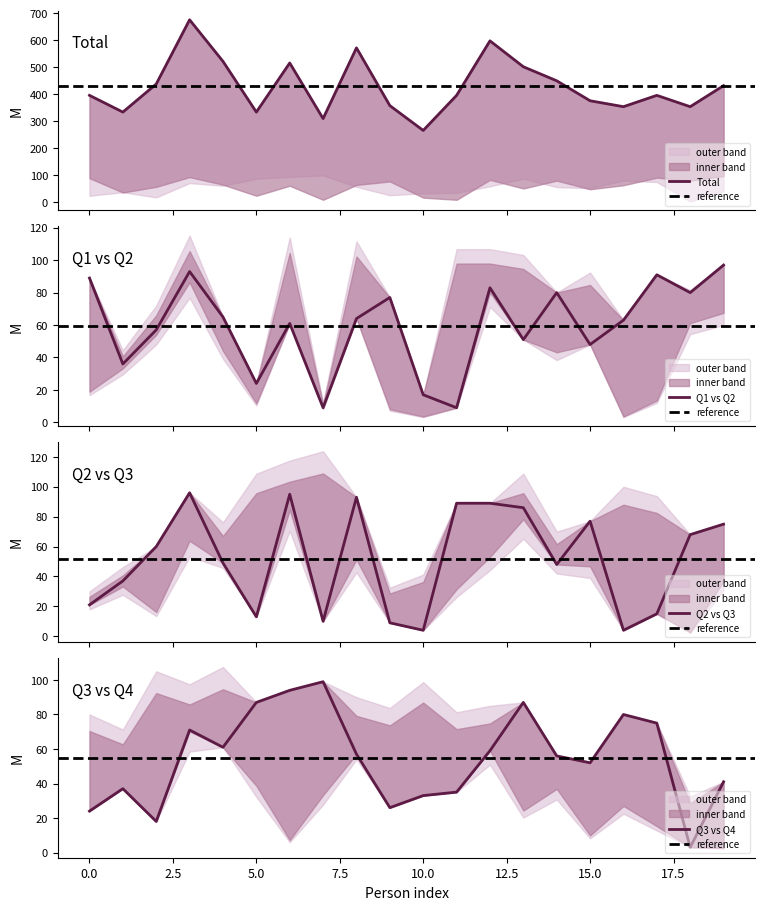

Reading left to right, extract all data points from this chart.

total: 0=396	1=334	2=438	3=676	4=522	5=334	6=516	7=310	8=572	9=358	10=266	11=396	12=598	13=502	14=450	15=376	16=354	17=396	18=354	19=432
Q1: 0=89	1=36	2=57	3=93	4=65	5=24	6=61	7=9	8=64	9=77	10=17	11=9	12=83	13=51	14=80	15=48	16=63	17=91	18=80	19=97
Q2: 0=21	1=37	2=60	3=96	4=49	5=13	6=95	7=10	8=93	9=9	10=4	11=89	12=89	13=86	14=48	15=77	16=4	17=15	18=68	19=75
Q3: 0=24	1=37	2=18	3=71	4=61	5=87	6=94	7=99	8=57	9=26	10=33	11=35	12=59	13=87	14=56	15=52	16=80	17=75	18=3	19=41